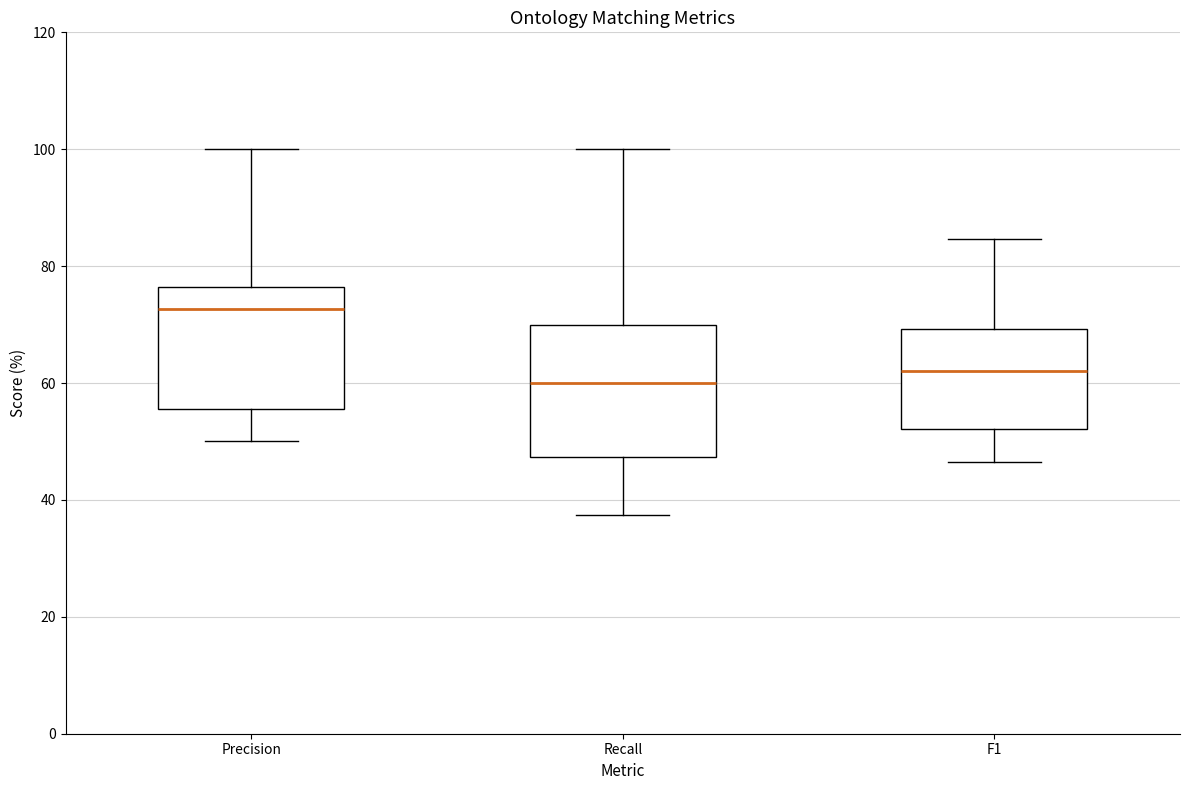

Reading left to right, read every box against the y-axis: the position of its median line, the range the box covers, and the ends of its whiskers. The values are not printed on the chart, so give them approximately, as read against the axis.

Precision: median 72, box 56 to 76, whiskers 50 to 100
Recall: median 60, box 48 to 70, whiskers 38 to 100
F1: median 62, box 52 to 70, whiskers 46 to 84